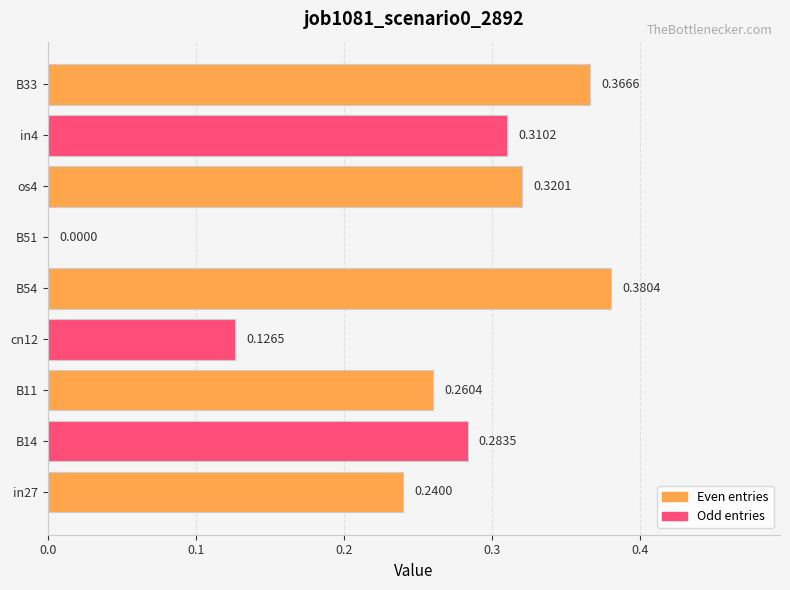

What is the sum of the values at B54 and cn12?

0.5